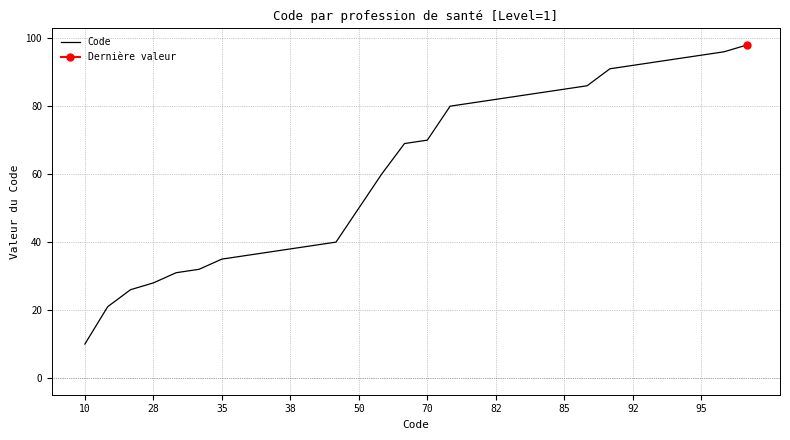

What is the difference between the maximum and minimum values?

88